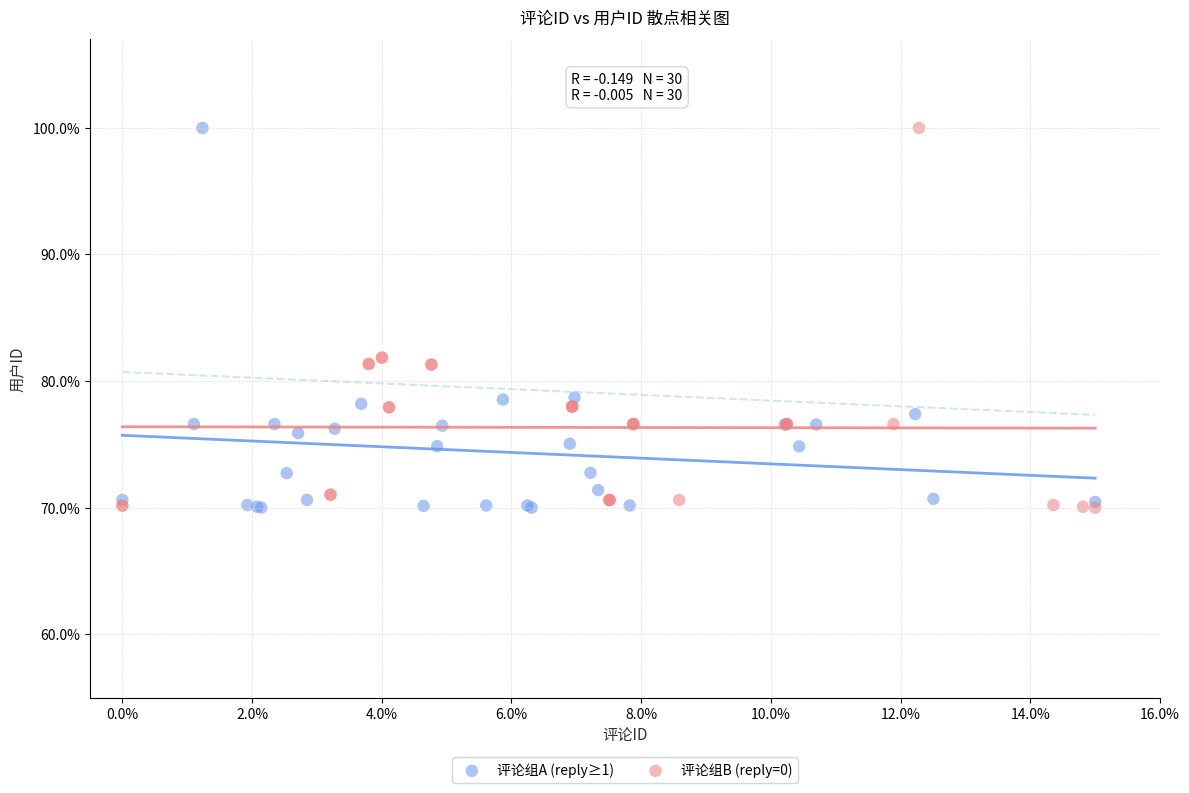

What are all the series names shown in the legend?

评论组A (reply≥1), 评论组B (reply=0)